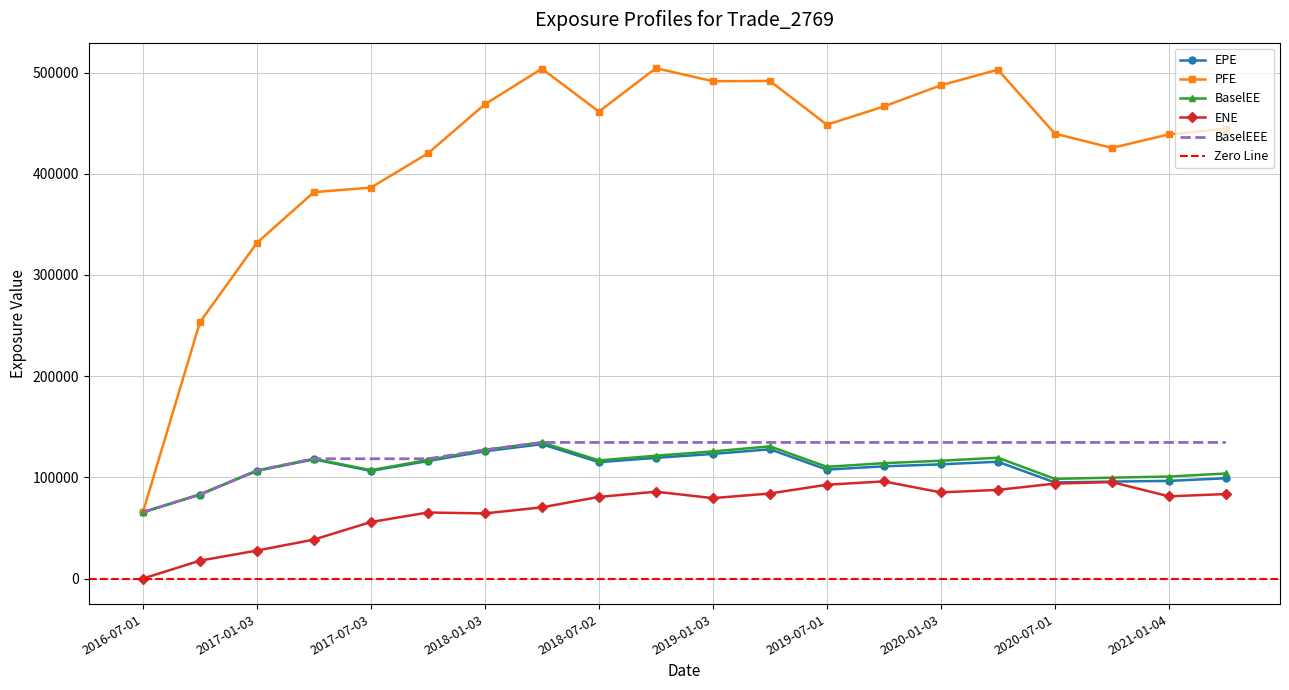

At which label is EPE closest to 99158?

2021-04-01